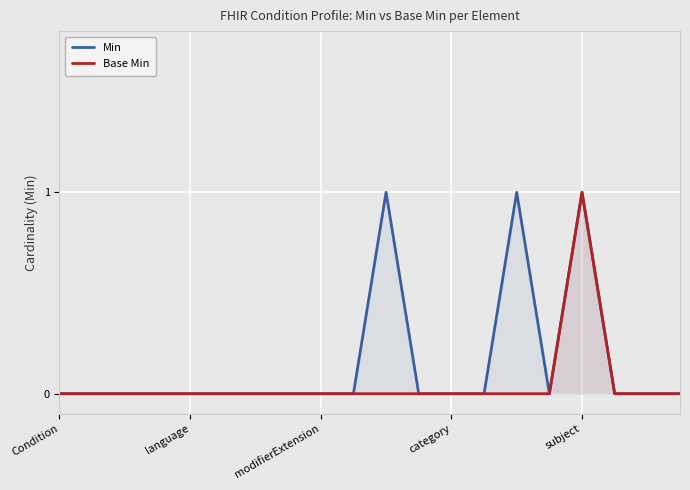

How many interior local peaks does the Base Min series have?

1